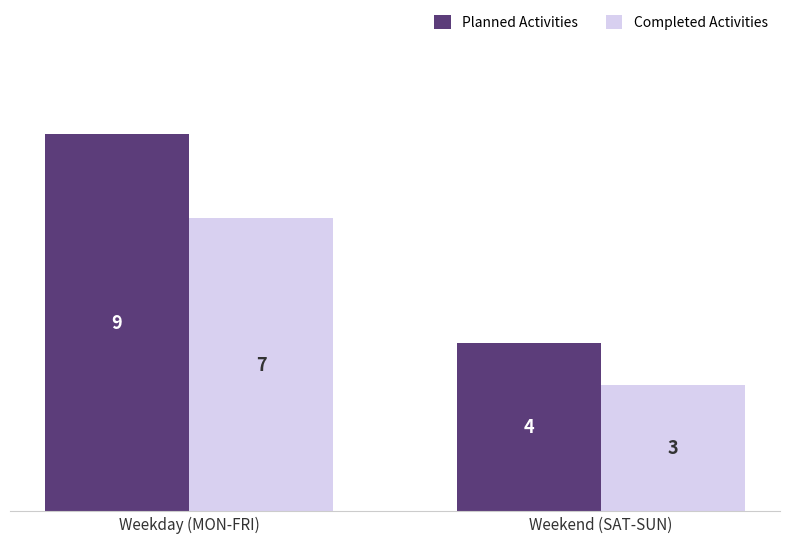

Which label corresponds to the smallest value in the chart?

Weekend (SAT-SUN)